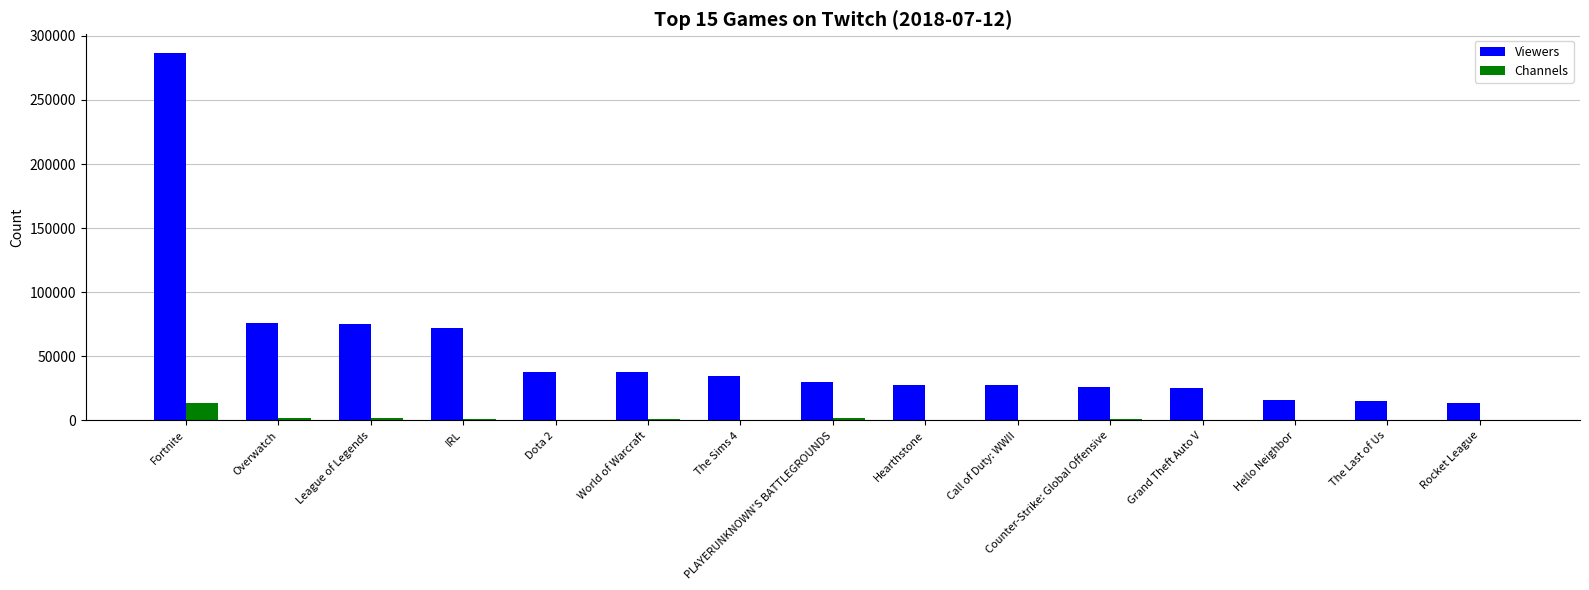

Is the value of Channels at IRL greater than the value of Viewers at League of Legends?

No